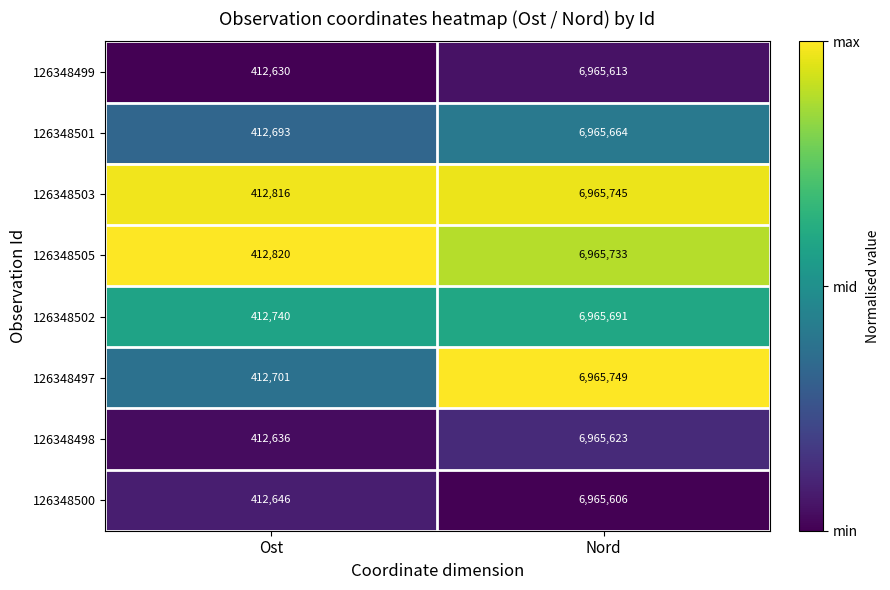

What is the total value across all series at Nord?

55725424